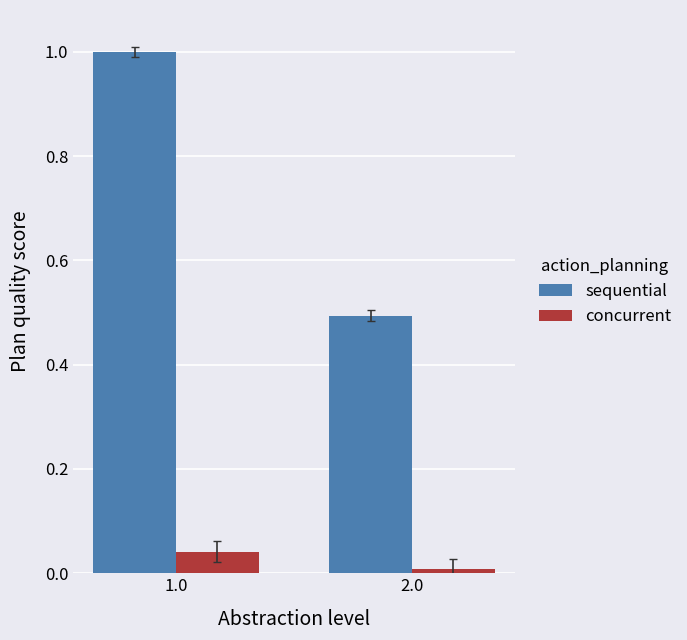

What is the spread (max minus min) of values at 1.0?

1.0